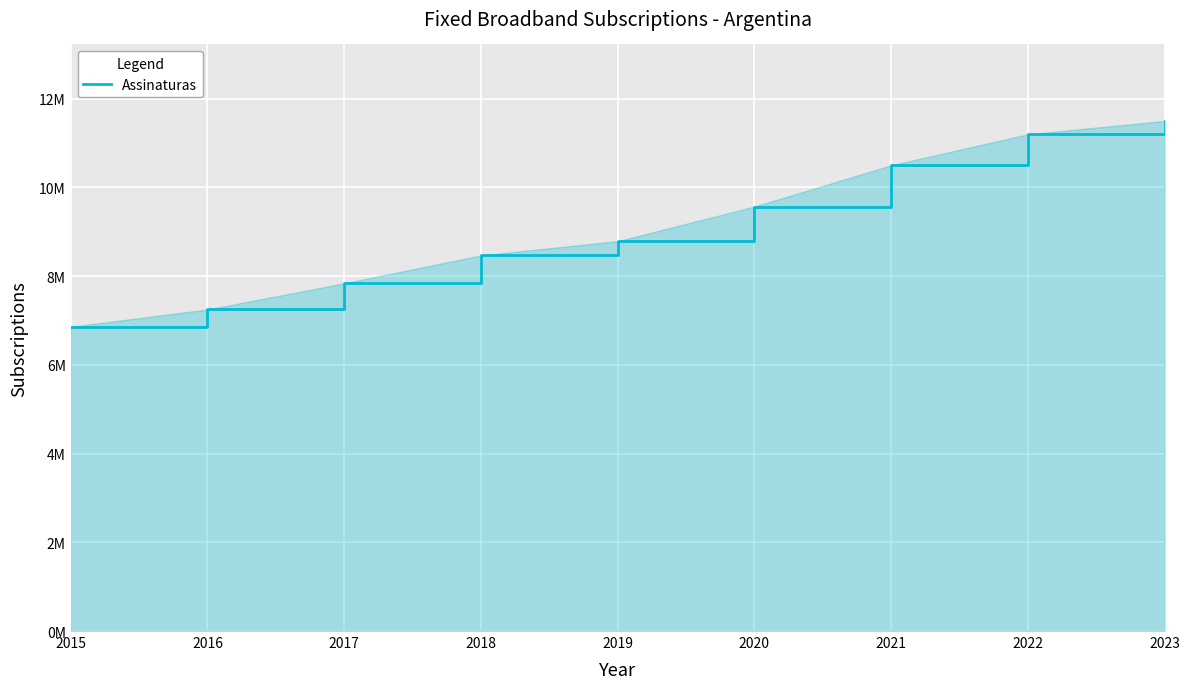

What is the value of the 9th point from the left?

11500000